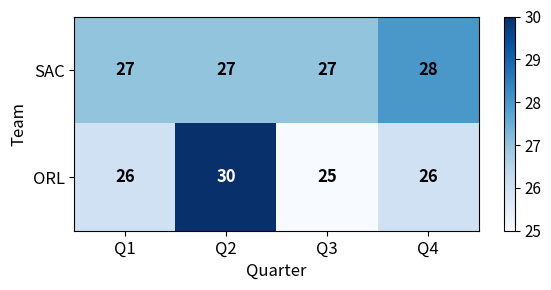

Which series changed the most between Q1 and Q2?

ORL